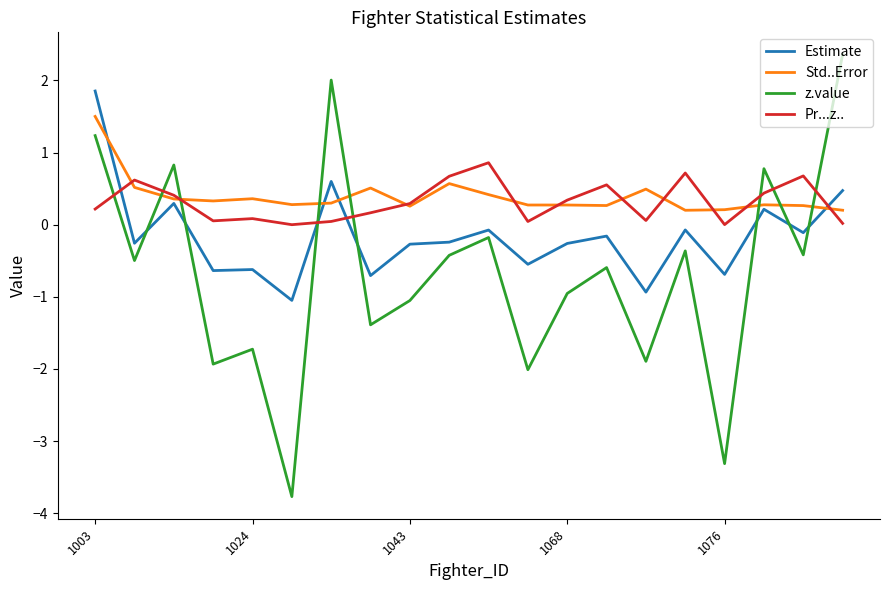

Which series has the largest range (max minus min)?

z.value